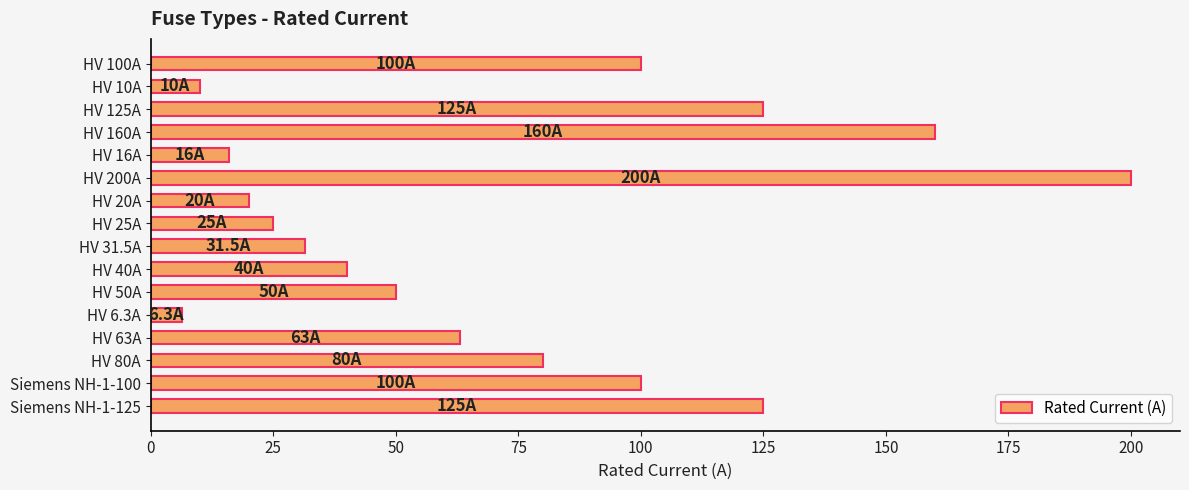

Reading top to bottom, list all the values displayed in this chart.

100.0	10.0	125.0	160.0	16.0	200.0	20.0	25.0	31.5	40.0	50.0	6.3	63.0	80.0	100.0	125.0